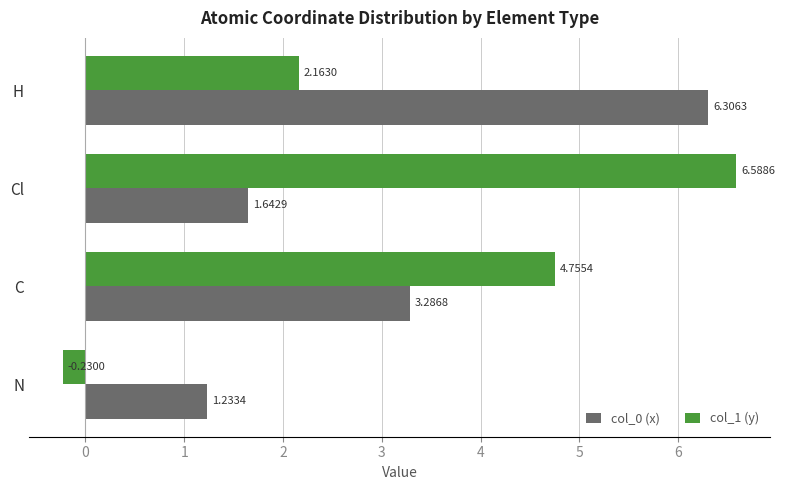

Which label corresponds to the largest value in the chart?

Cl